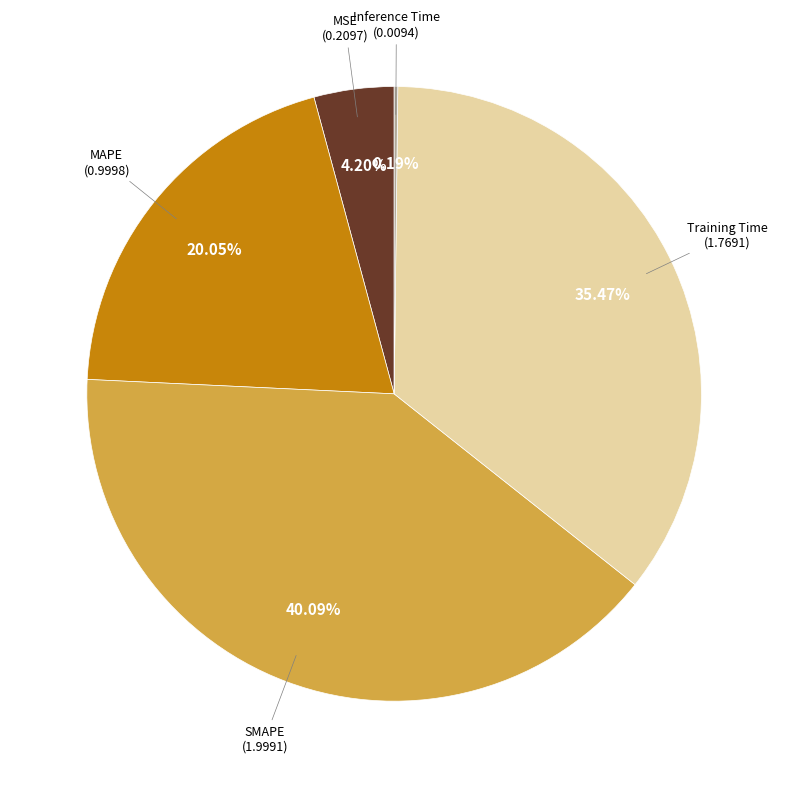

Does any single category account for the majority?

No